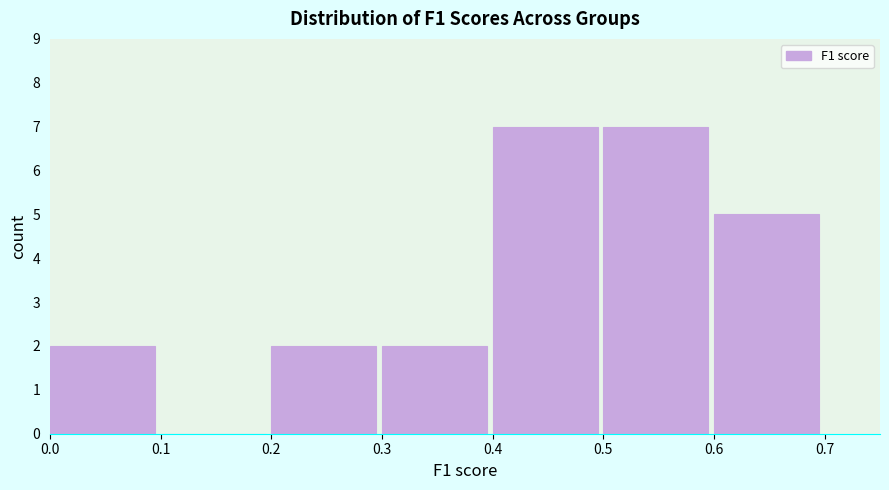

Reading left to right, list every bar in this chart as the range it spans on the x-axis followed by its height. The values are not printed on the chart, so give them approximately, as read against the axis.

0.0 to 0.1: 2
0.1 to 0.2: 0
0.2 to 0.3: 2
0.3 to 0.4: 2
0.4 to 0.5: 7
0.5 to 0.6: 7
0.6 to 0.7: 5